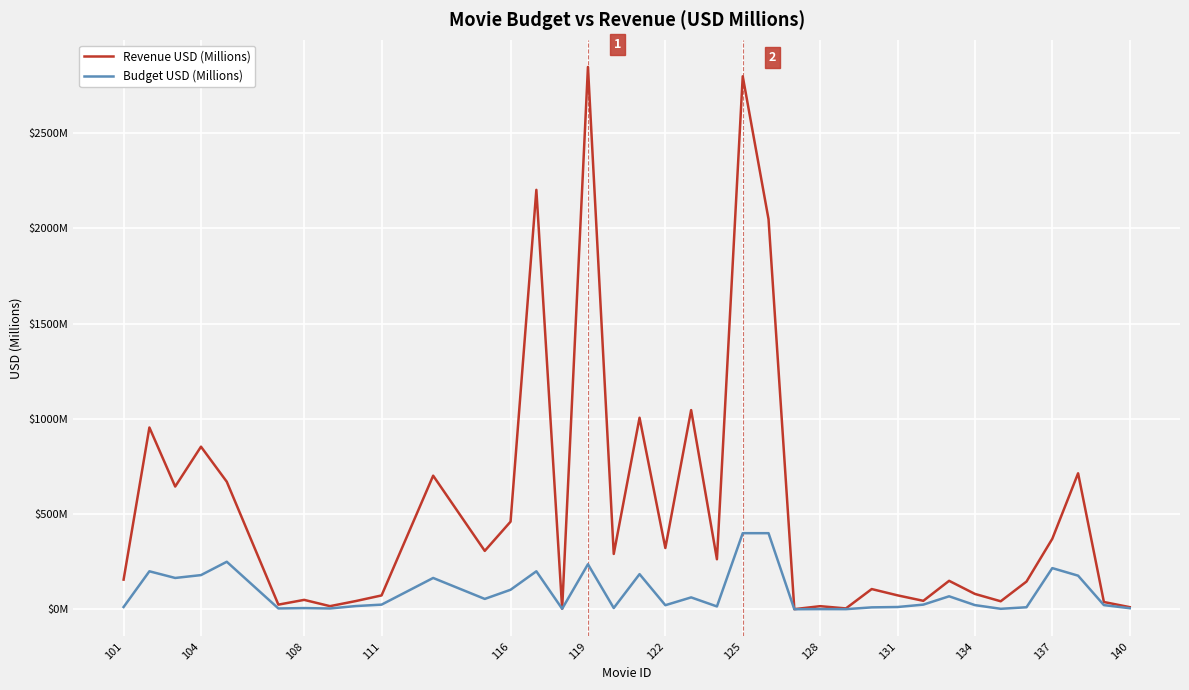

Does the chart display data point markers on the line(s)?

No